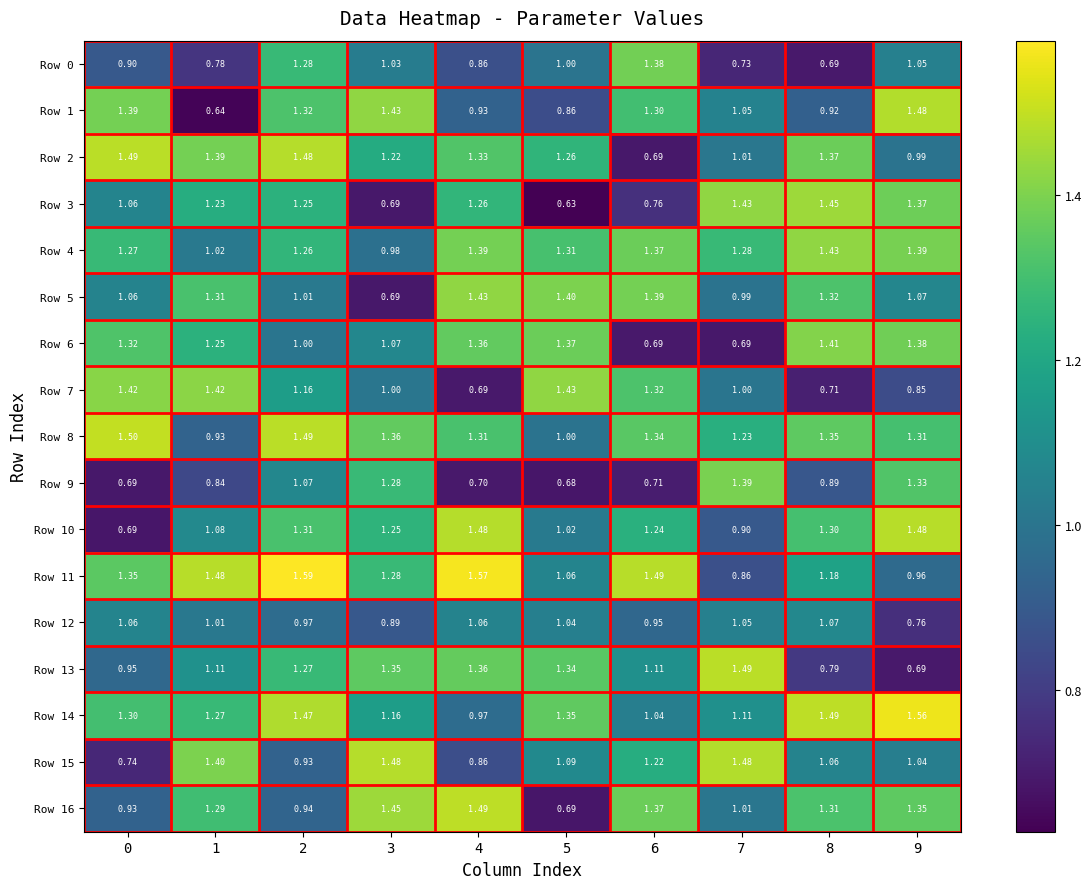

How many data points in Row 11 are less than 1?

2